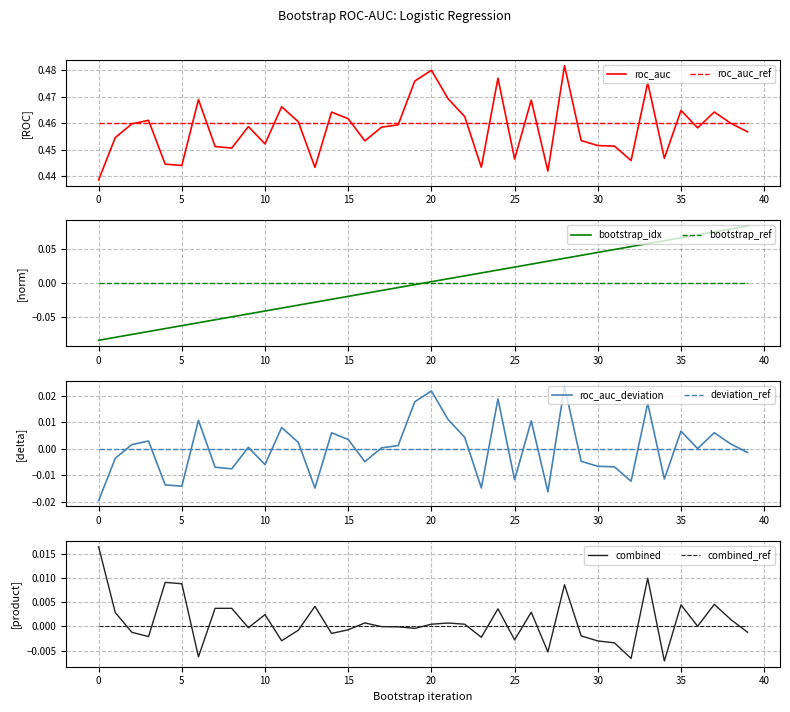

How many negative values does the performance_bootstrap series have?

20